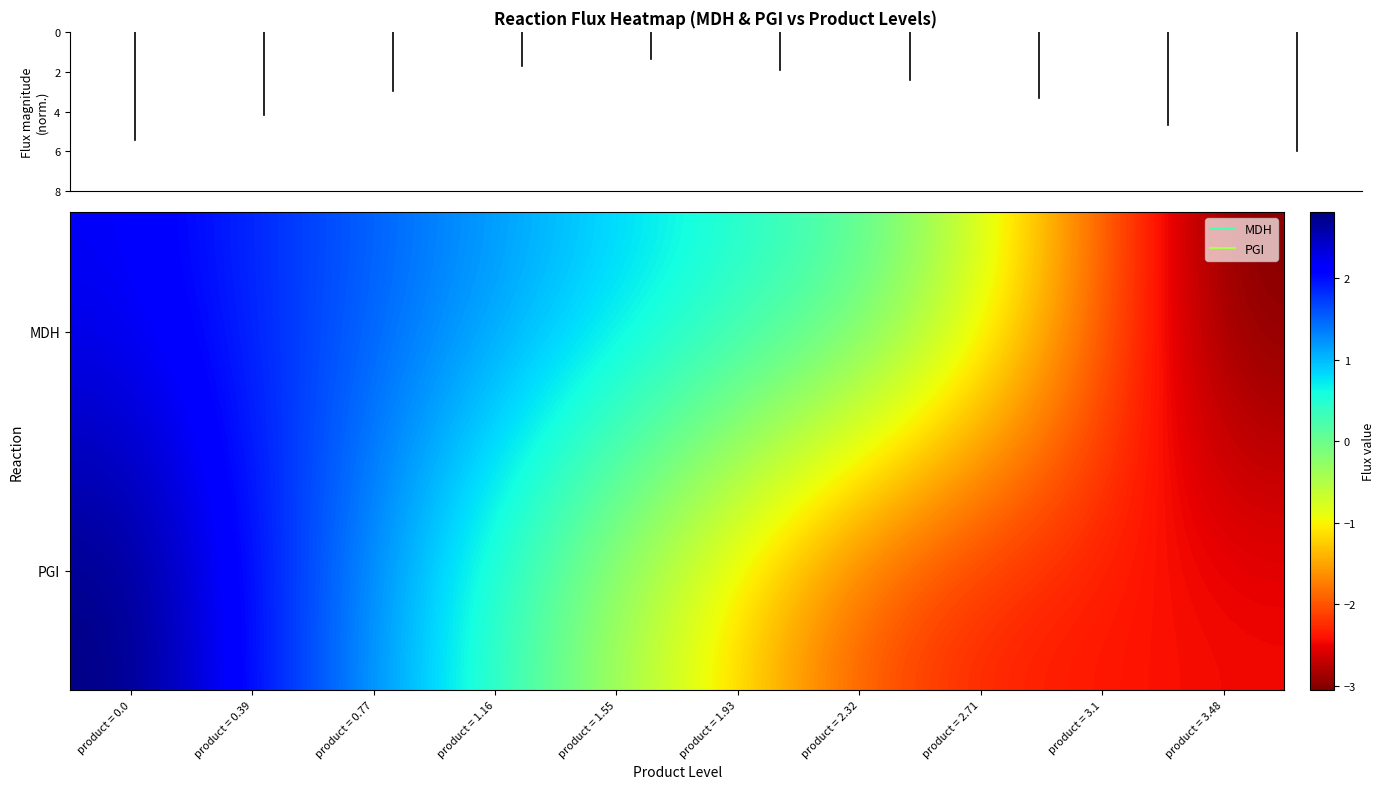

Reading right to left, extract all data points from this chart.

MDH: product = 3.48=-3.1	product = 3.1=-1.9	product = 2.71=-0.7	product = 2.32=0.2	product = 1.93=0.5	product = 1.55=0.9	product = 1.16=1.2	product = 0.77=1.5	product = 0.39=1.8	product = 0.0=2.2
PGI: product = 3.48=-2.4	product = 3.1=-2.4	product = 2.71=-2.3	product = 2.32=-2.0	product = 1.93=-1.2	product = 1.55=-0.4	product = 1.16=0.4	product = 0.77=1.2	product = 0.39=2.0	product = 0.0=2.8